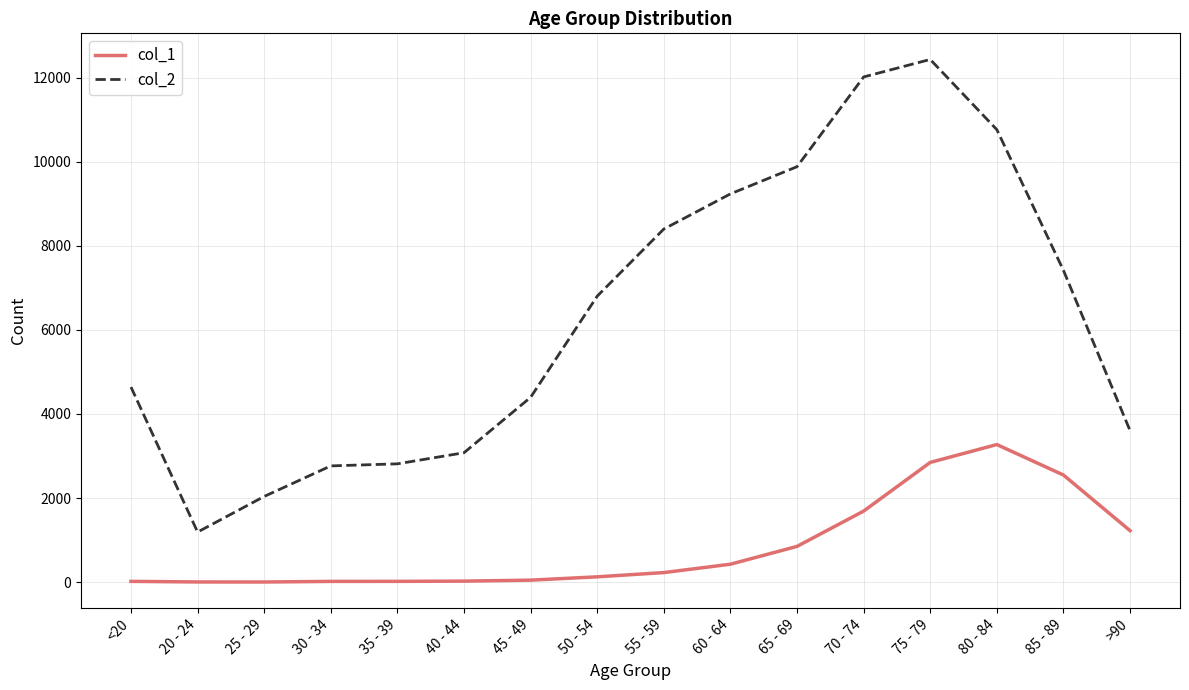

Does the chart have visible grid lines?

Yes